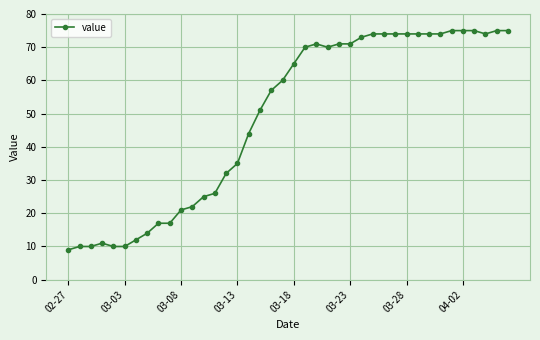

What is the greatest value displayed?

75